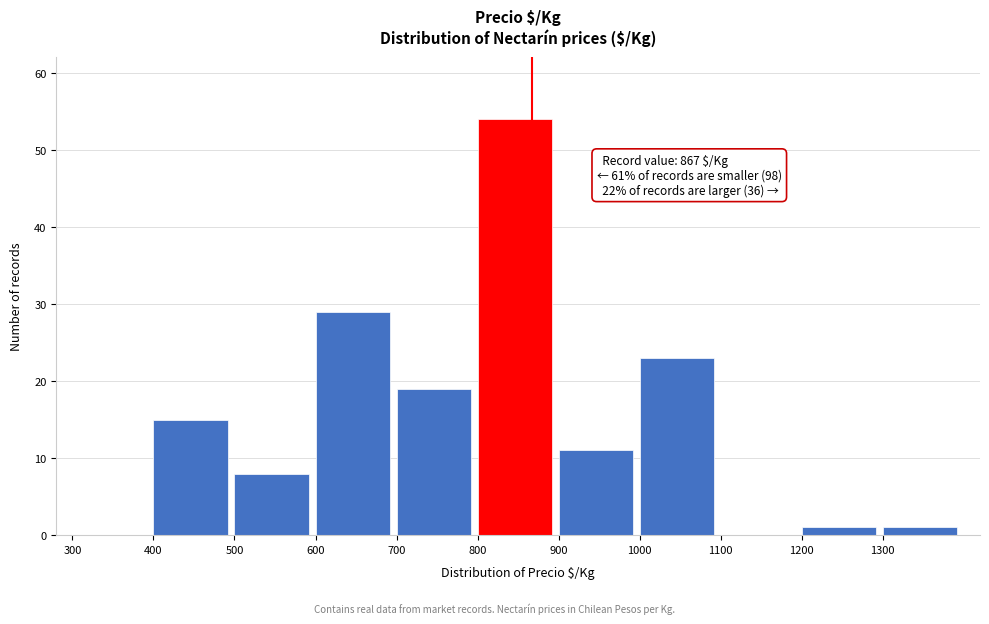

Which range on the x-axis has the tallest bar?

800 to 900